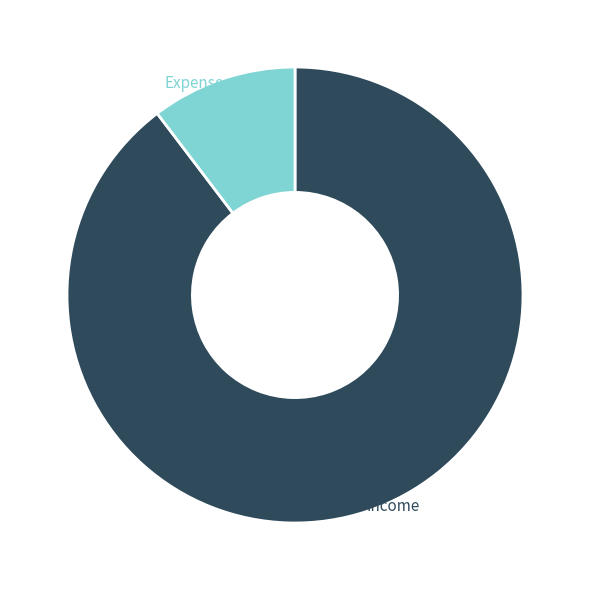

Is it true that Expense is 16% of the pie?

False